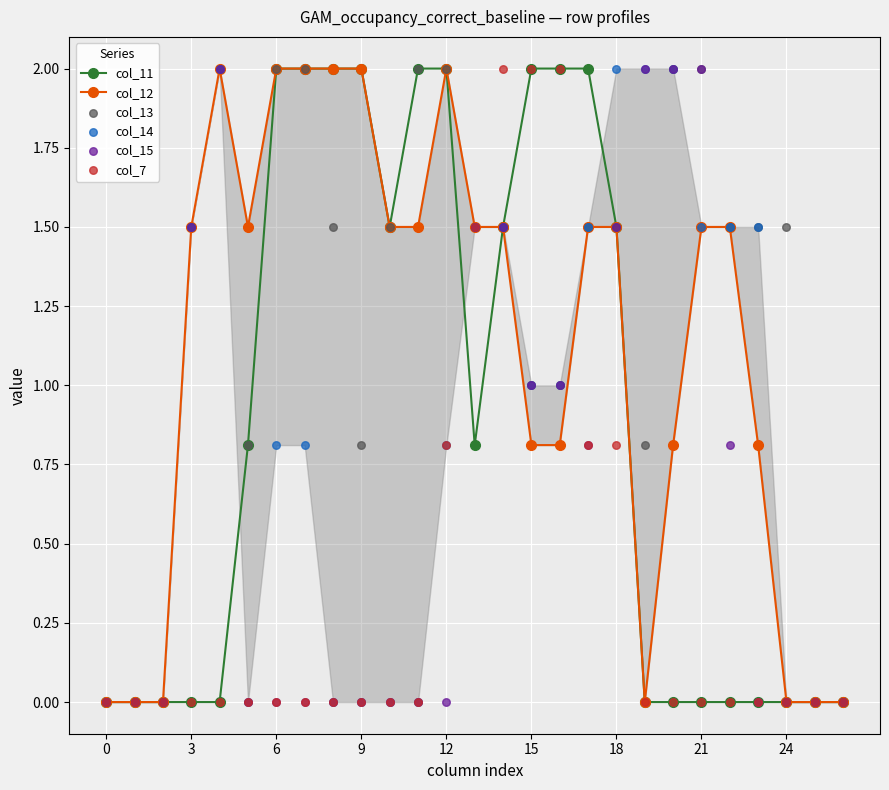

Which series reaches the maximum Y coordinate?

col_11